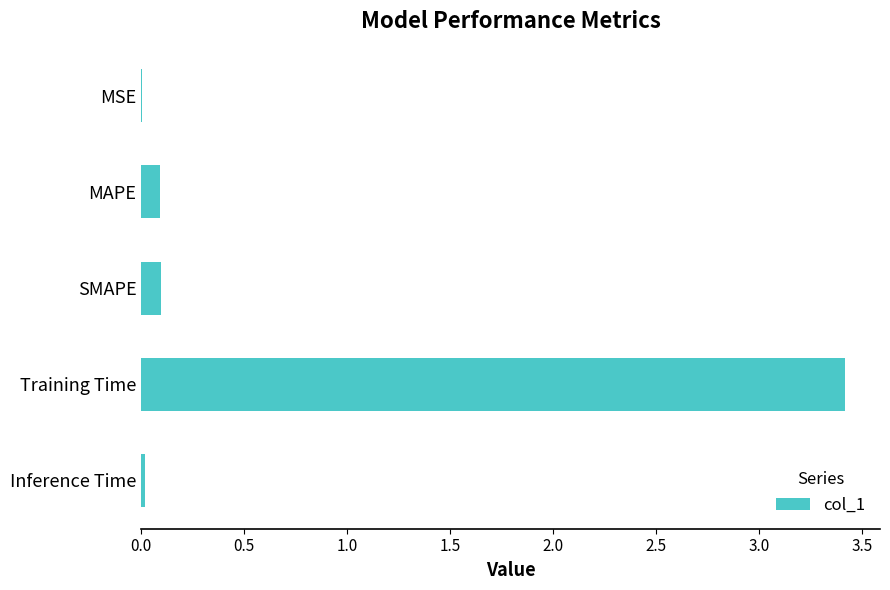

The chart shows a value of 0.1 at SMAPE. True or false?

True